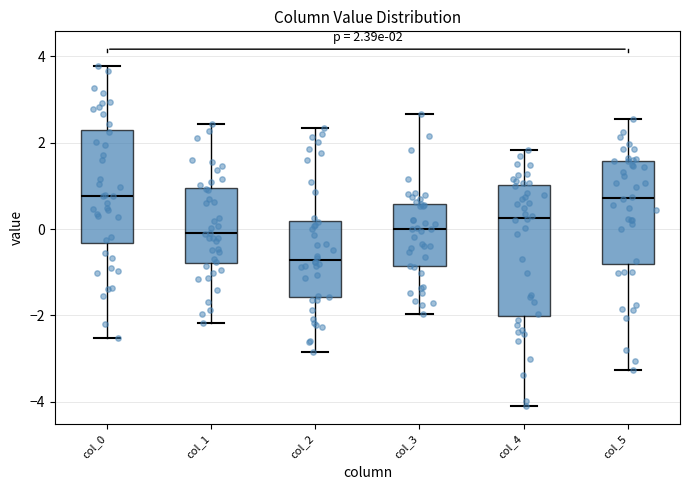

Which box has the lowest median line?

col_2